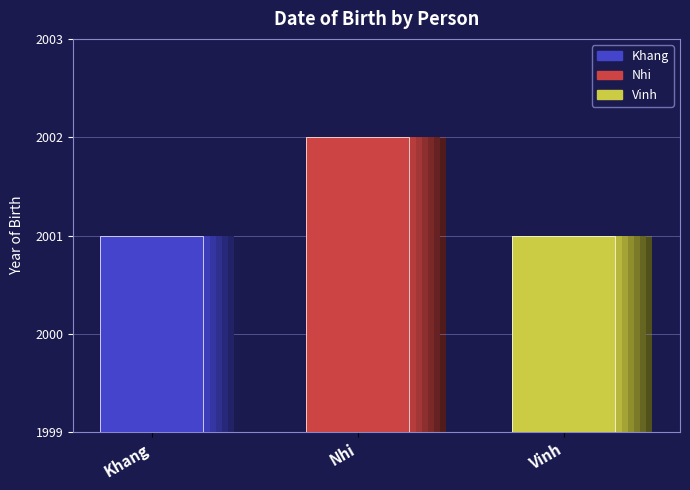

The chart shows a value of 2899 at Vinh. True or false?

False